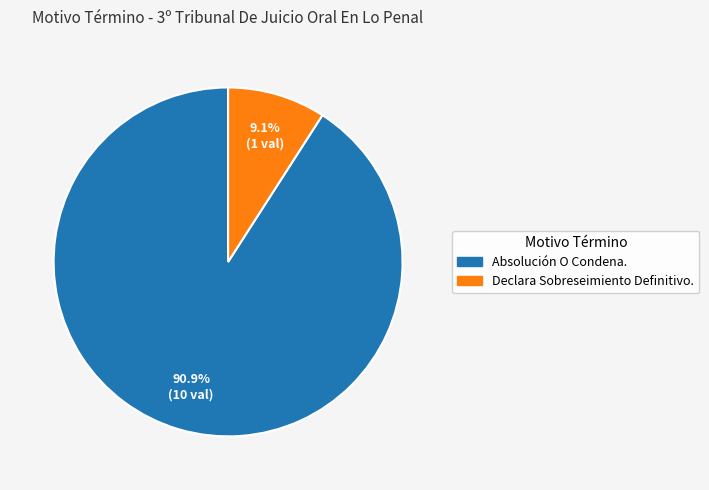

The Declara Sobreseimiento Definitivo. slice represents 15% of the pie. True or false?

False